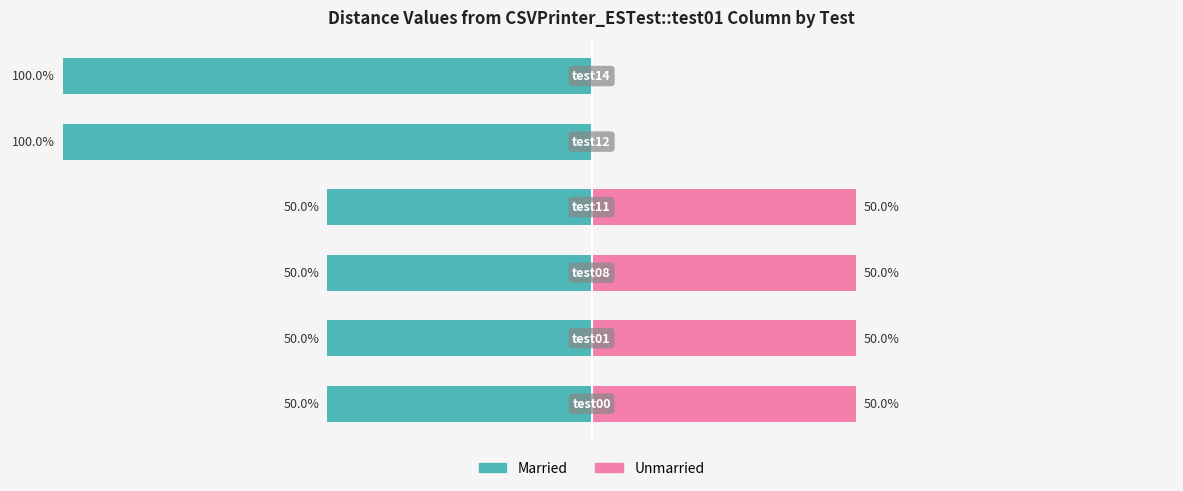

At how many categories does at least one series exceed -41?

6